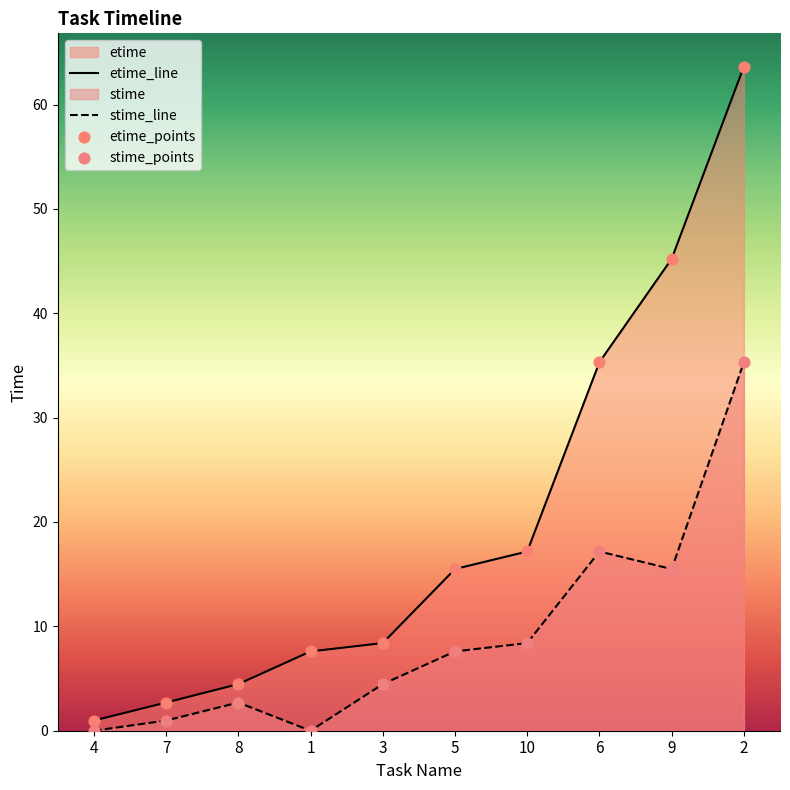

At which category is the sum across all series the highest?

2